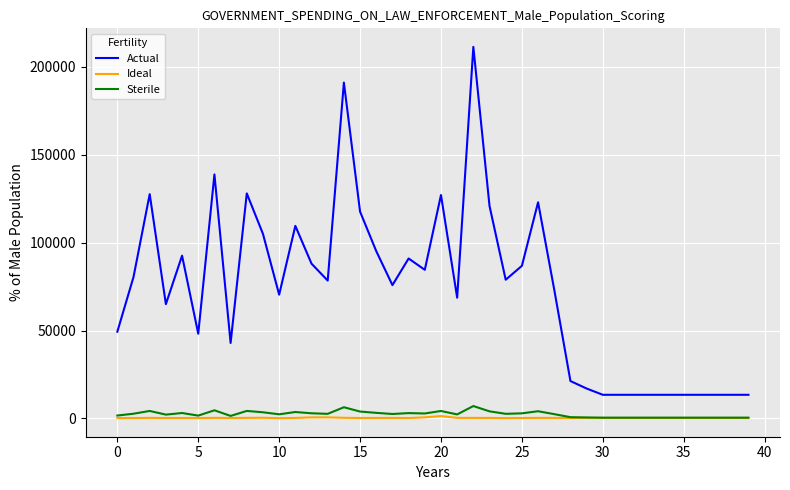

How many lines are shown in the chart?

3